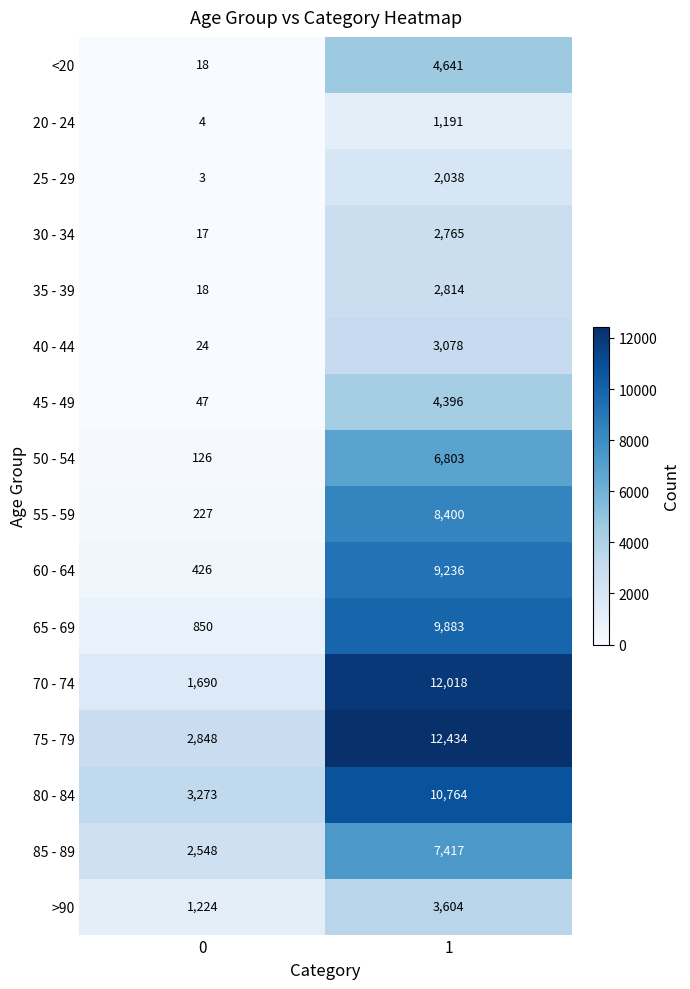

Count the number of data series in this chart.

16